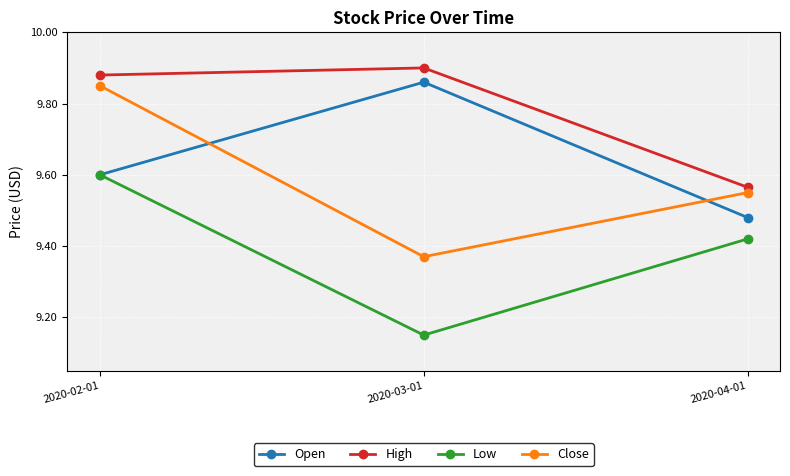

How many categories are shown in the chart?

3